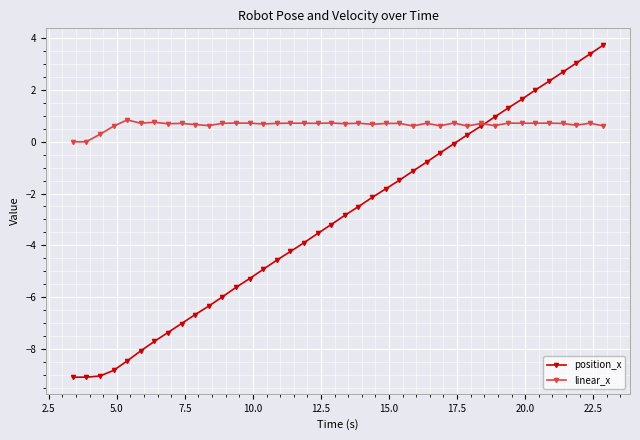

Rank the series by their average value, from lowest to highest.

position_x, linear_x